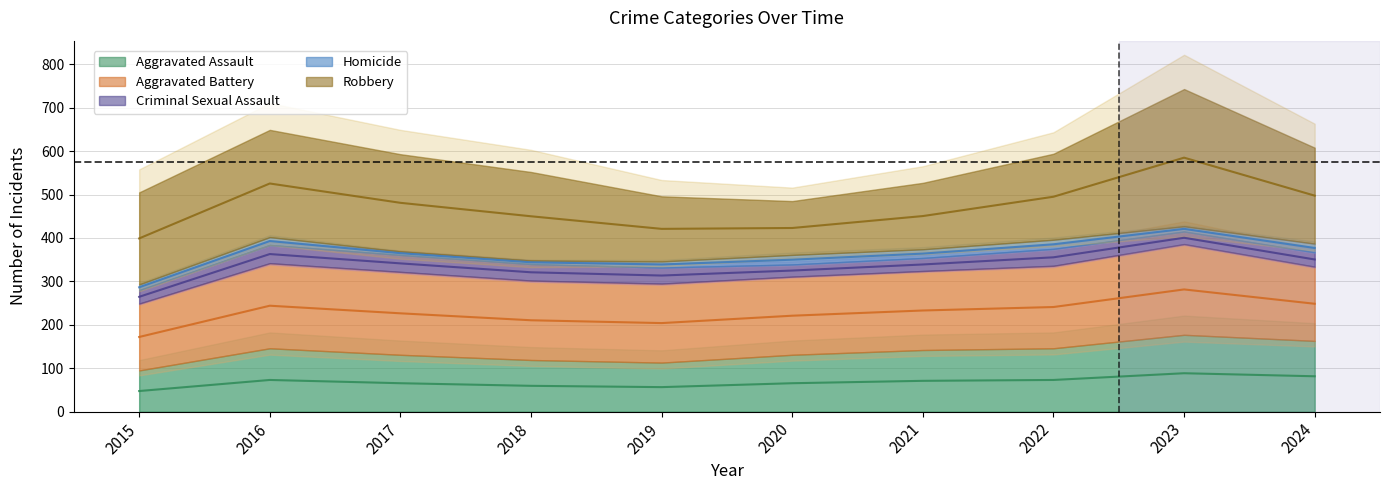

Is it true that Homicide equals 22 at 2015?

False